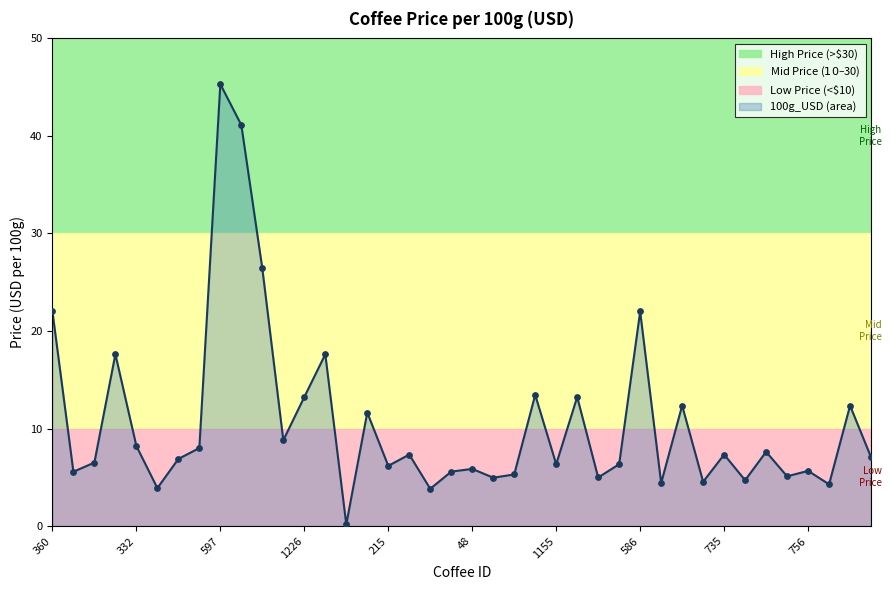

What is the change in value from 248 to 858?

+5.1